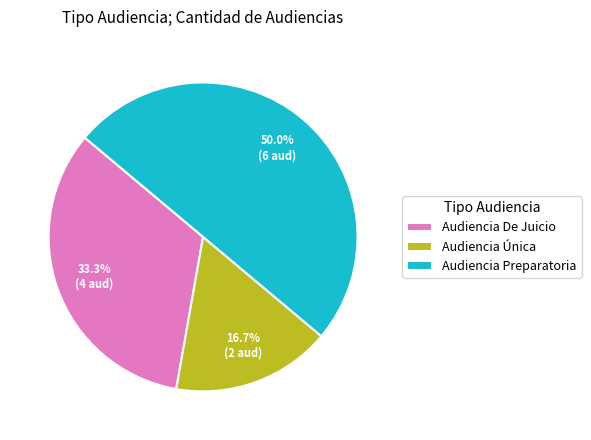

Count the number of slices in the pie.

3